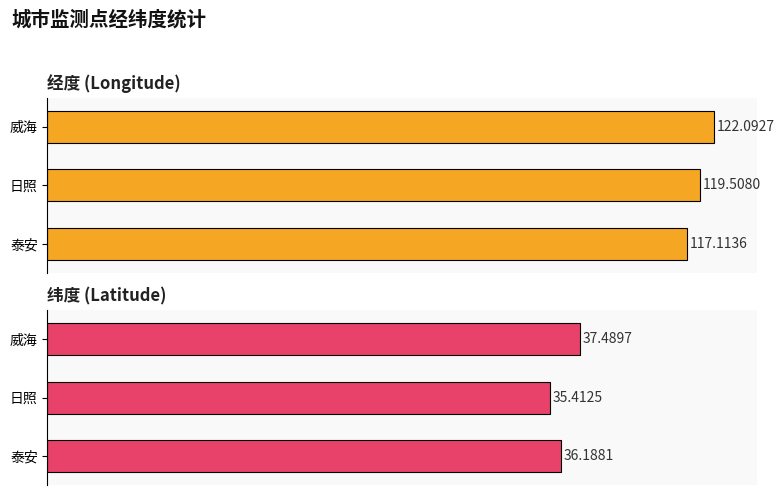

How many data points in 纬度 are less than 36?

1